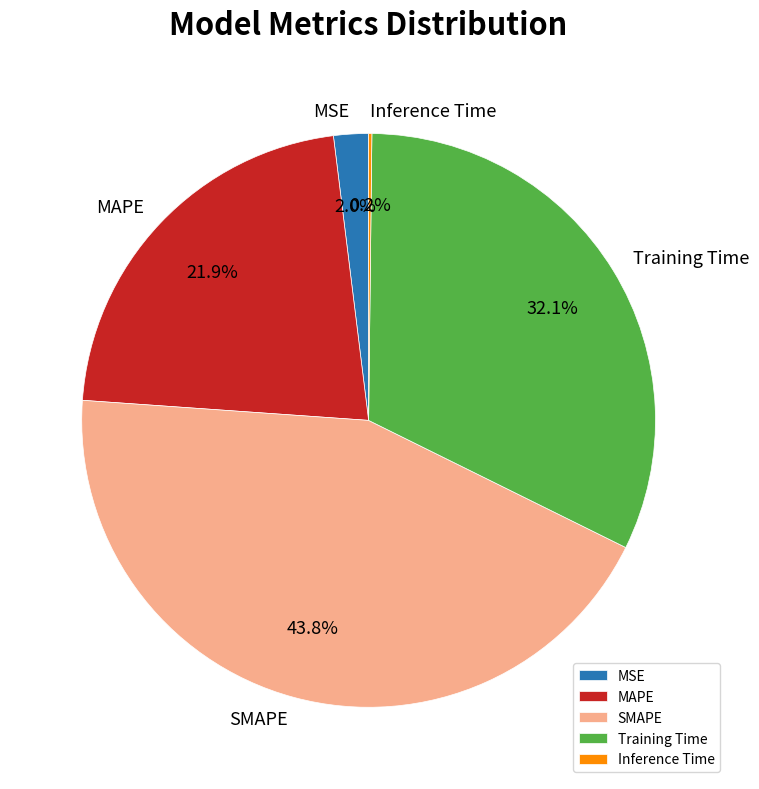

To the nearest percent, what is the average slice percentage?

20%